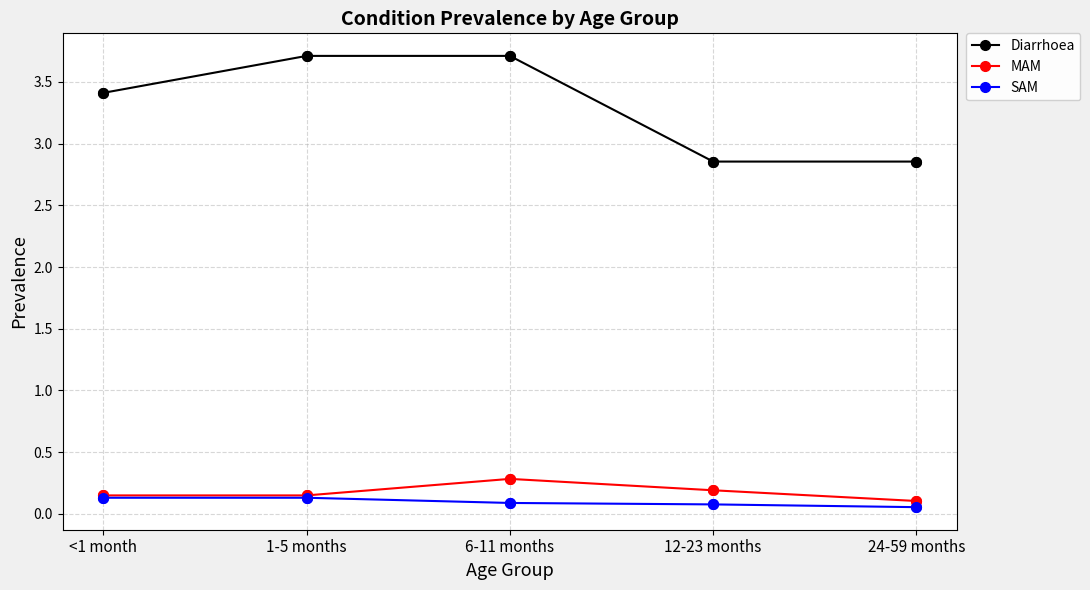

Which series has the largest total across all categories?

Diarrhoea